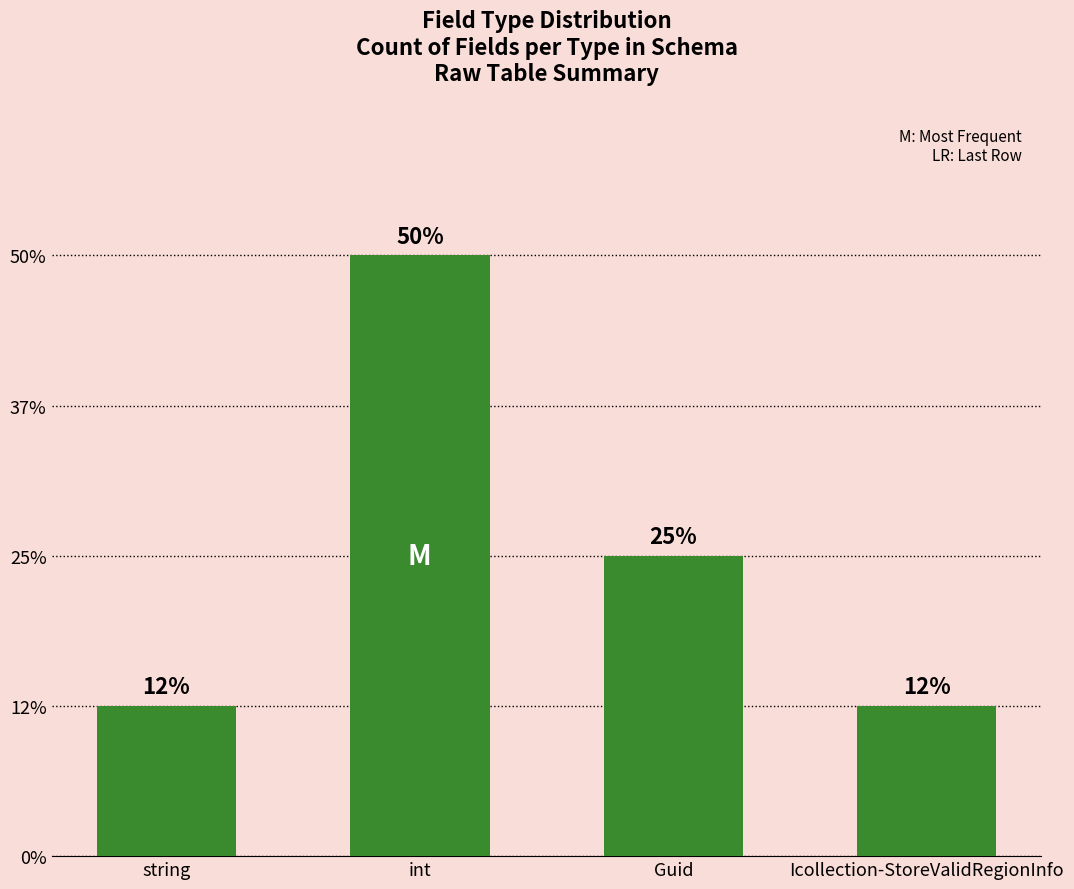

How many categories are shown in the chart?

4